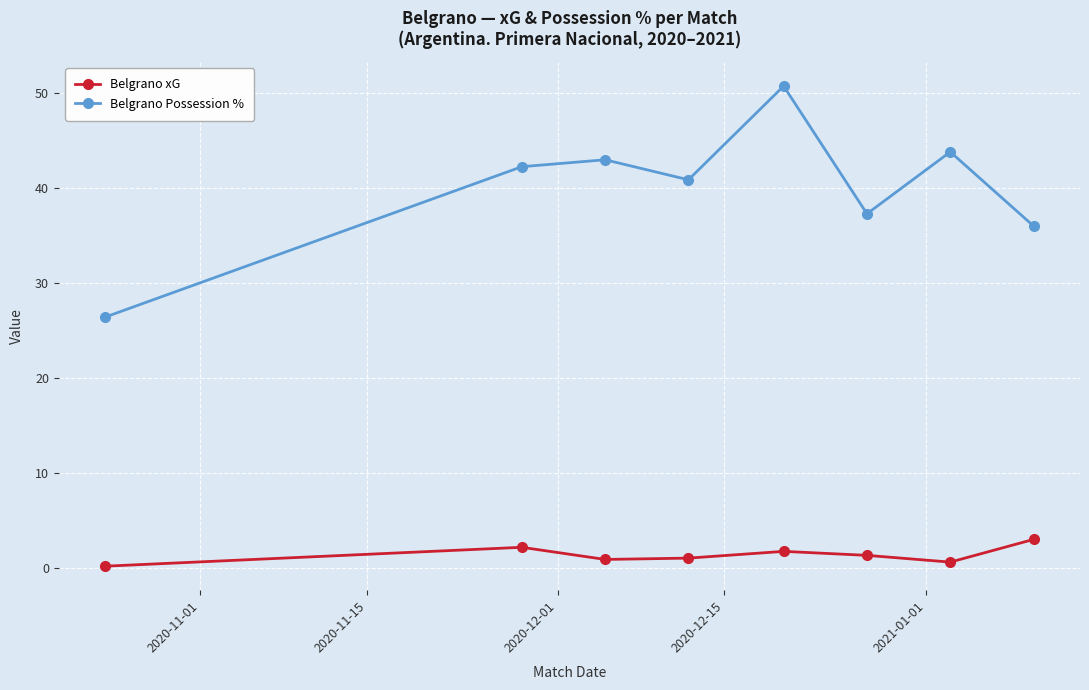

True or false: Belgrano Possession % and Belgrano xG cross at least once.

False